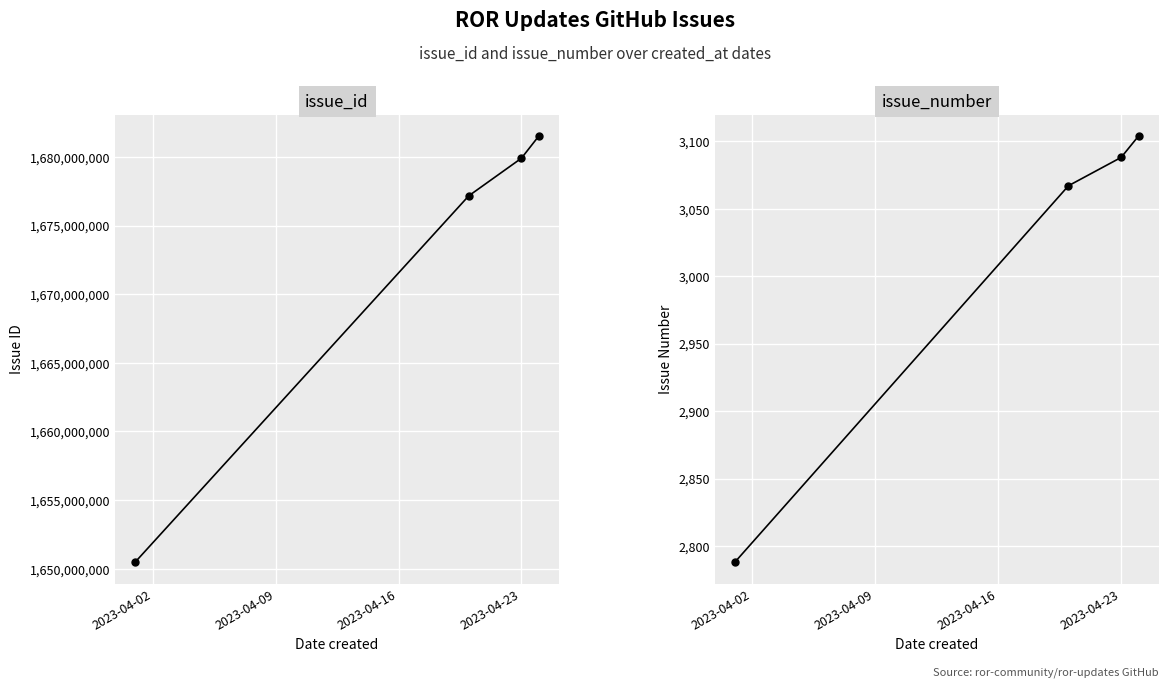

Where does the issue_number series first go above 3088?

2023-04-23